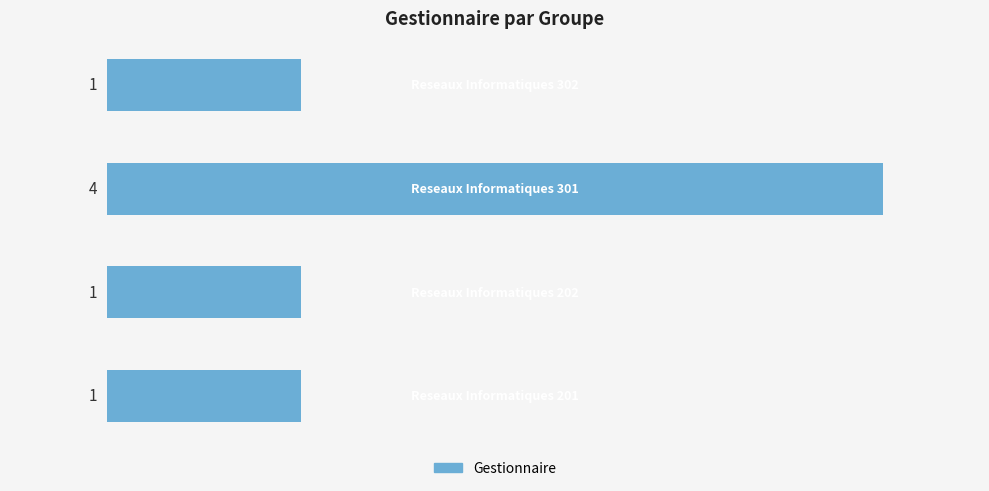

What is the greatest value displayed?

4